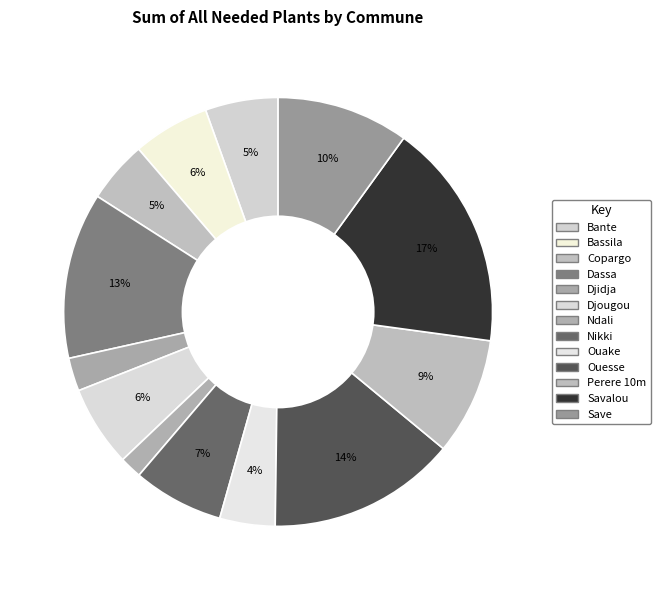

How many slices are in this pie chart?

13